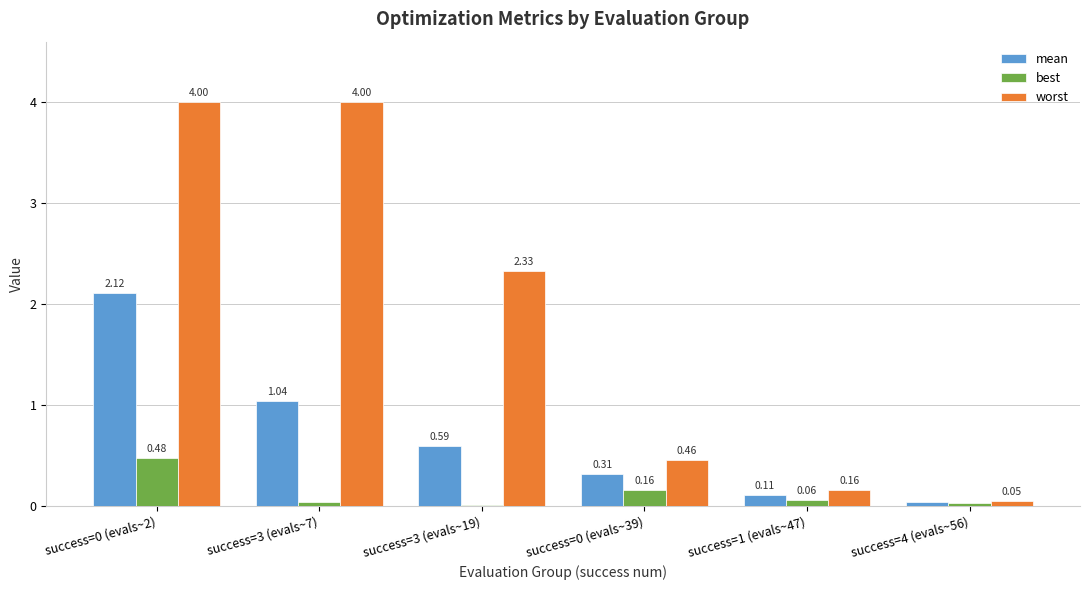

What is the total value across all series at success=3 (evals~7)?

5.1